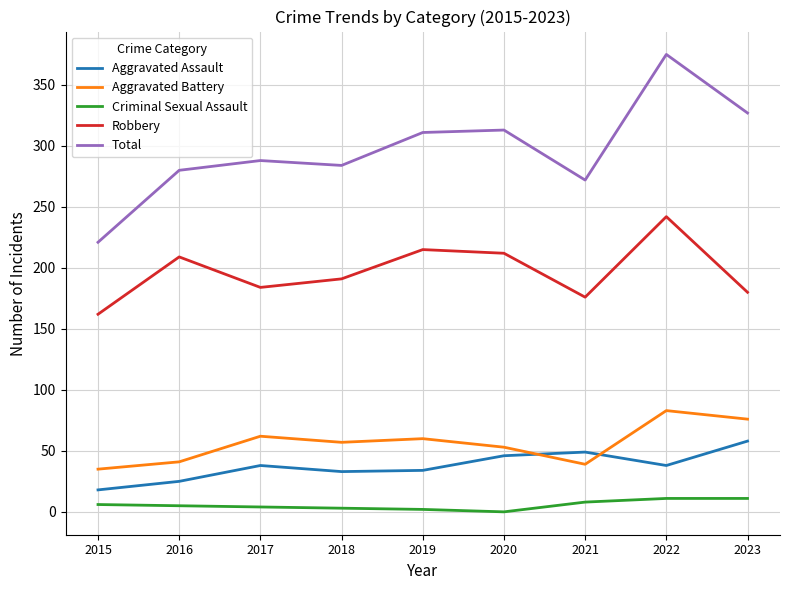

What is the highest value of the Robbery series?

242